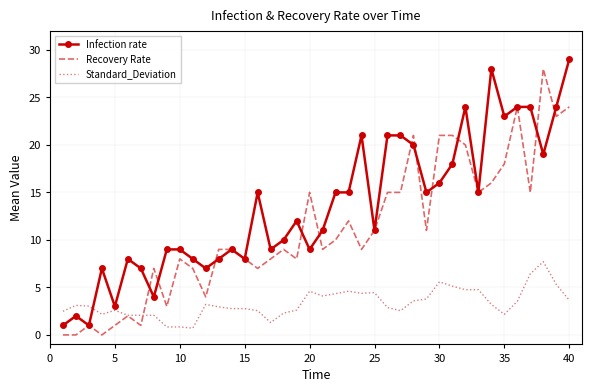

List the series in order of their overall mean, highest first.

Infection rate, Recovery Rate, Standard_Deviation